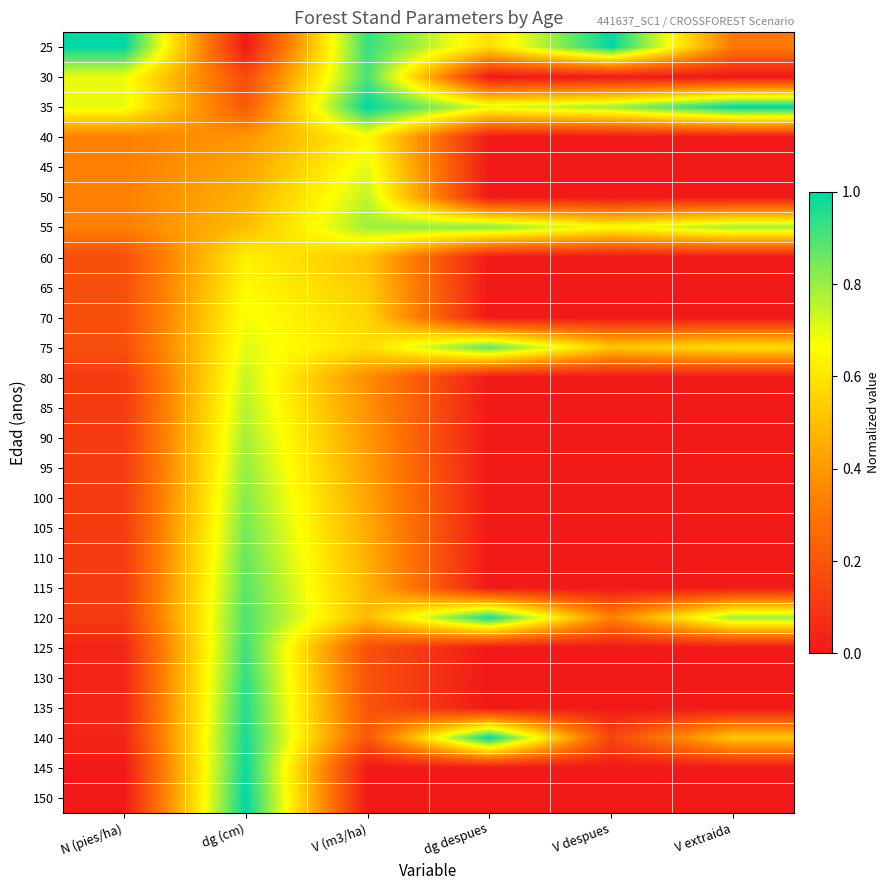

At which category does the chart reach its minimum across all series?

dg (cm)